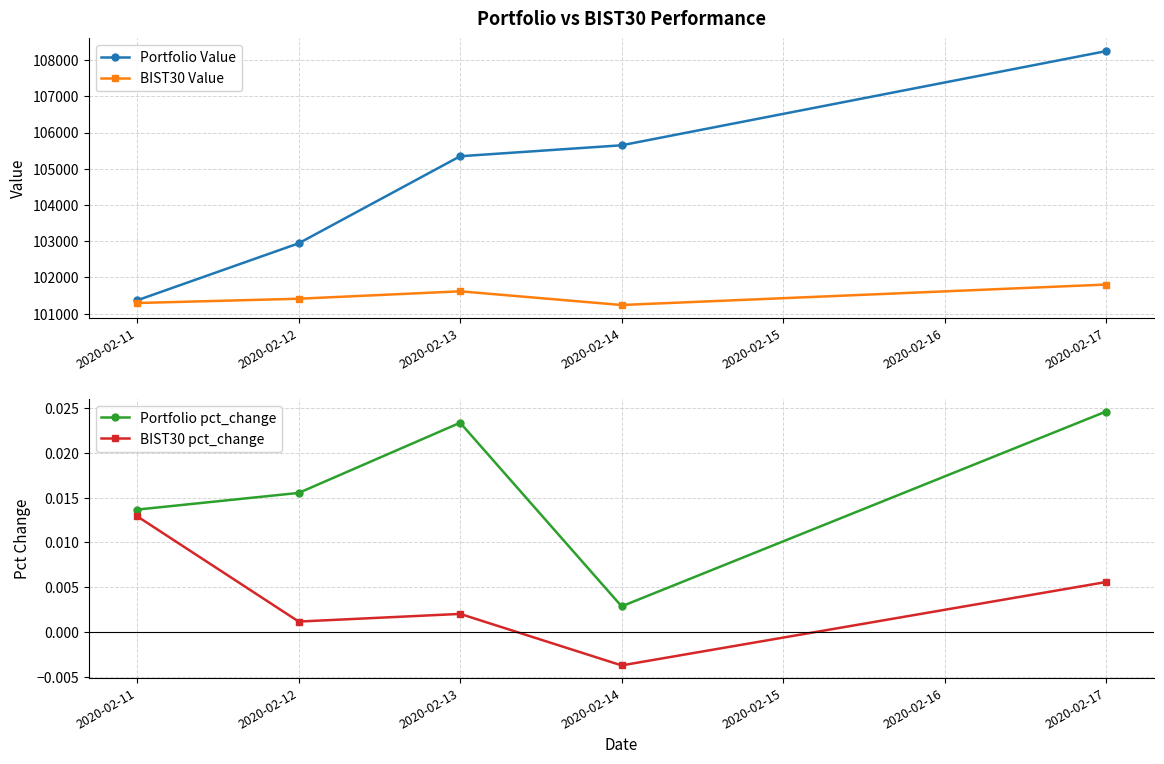

Does the chart have visible grid lines?

Yes